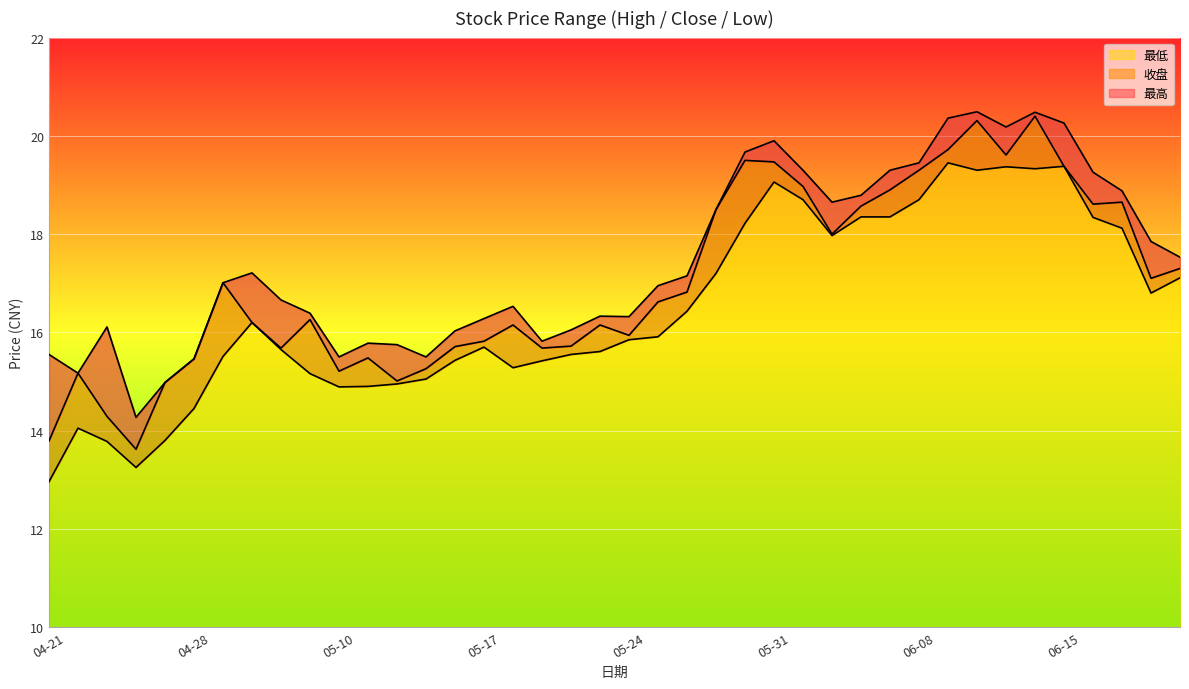

How many distinct data groups are displayed?

3